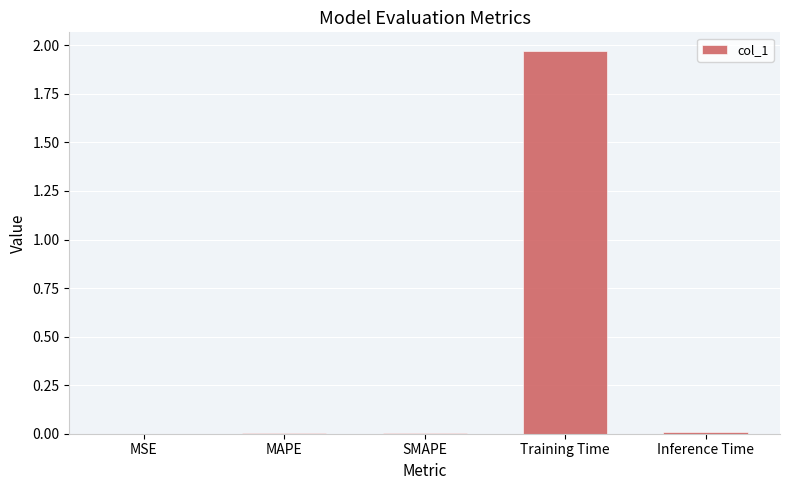

Between Training Time and Inference Time, which is larger?

Training Time